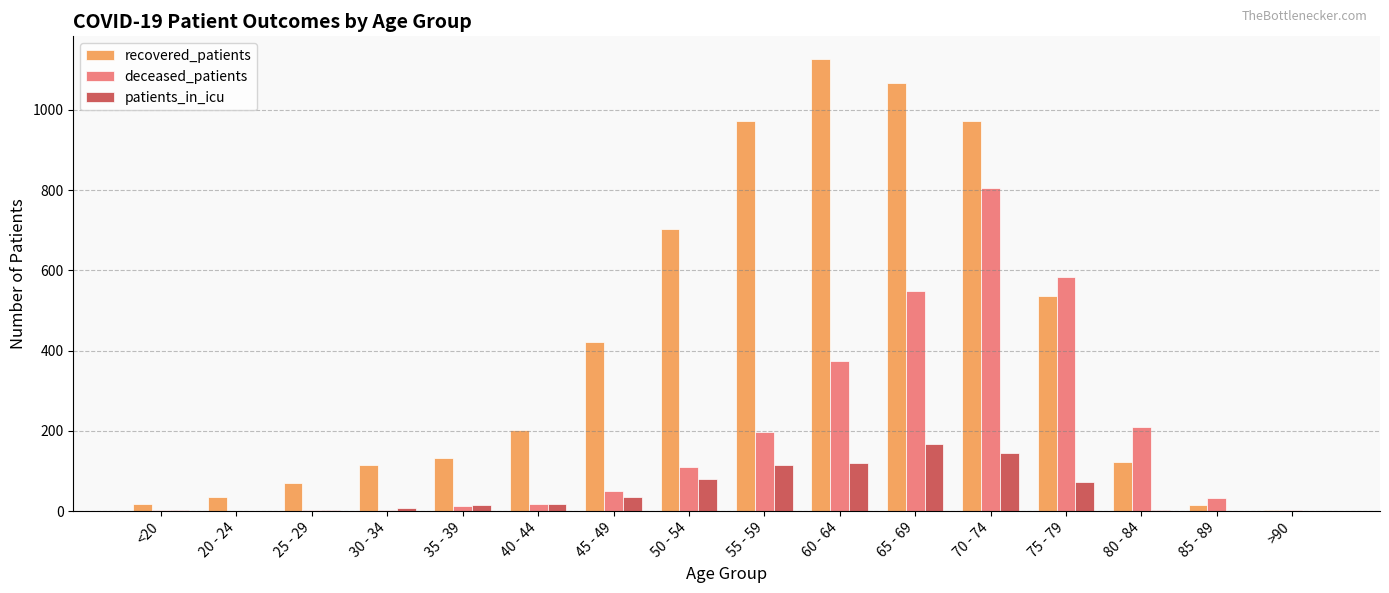

What is the sum of all recovered_patients values?

6510